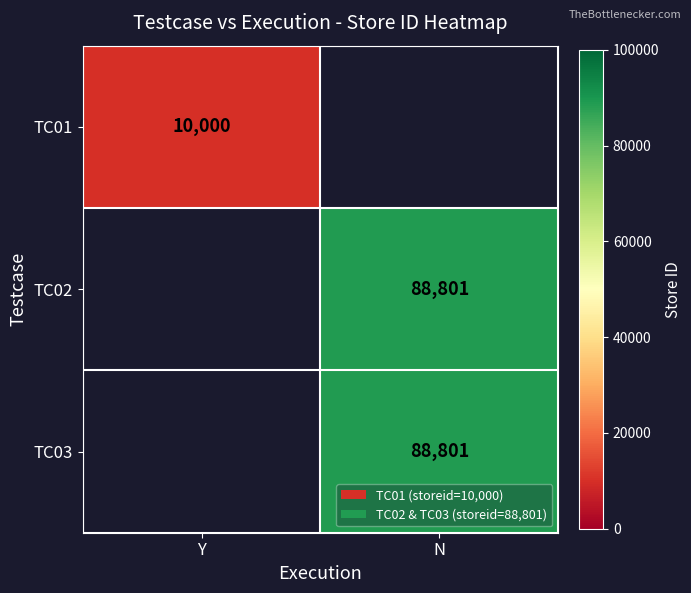

True or false: TC03 has a value of 150169 at N.

False